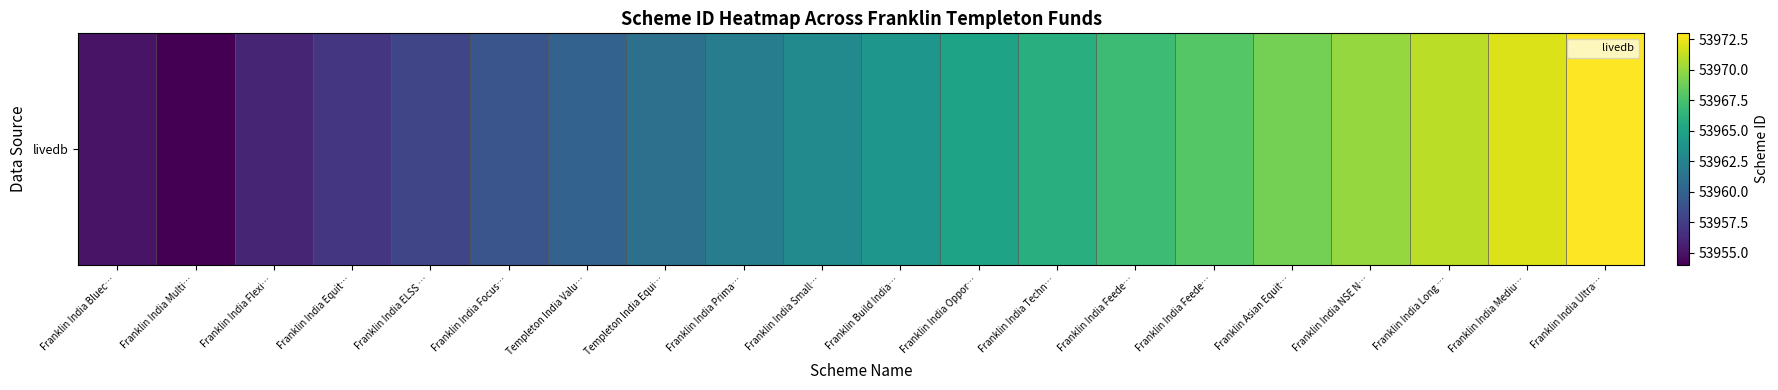

Rank the categories by value from lowest to highest.

Franklin India Multi…, Franklin India Bluec…, Franklin India Flexi…, Franklin India Equit…, Franklin India ELSS …, Franklin India Focus…, Templeton India Valu…, Templeton India Equi…, Franklin India Prima…, Franklin India Small…, Franklin Build India…, Franklin India Oppor…, Franklin India Techn…, Franklin India Feede…, Franklin India Feede…, Franklin Asian Equit…, Franklin India NSE N…, Franklin India Long …, Franklin India Mediu…, Franklin India Ultra…